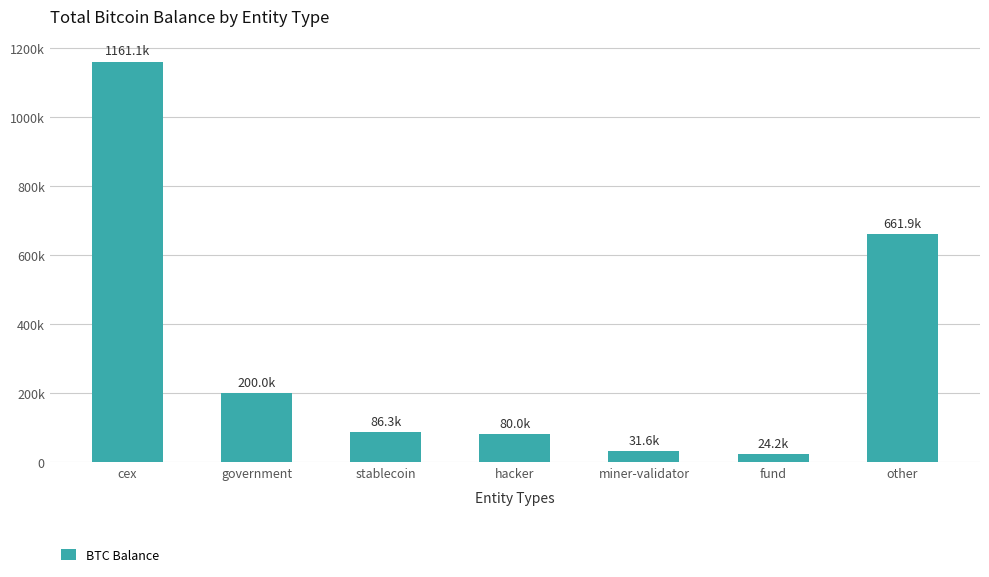

Between miner-validator and other, which is larger?

other